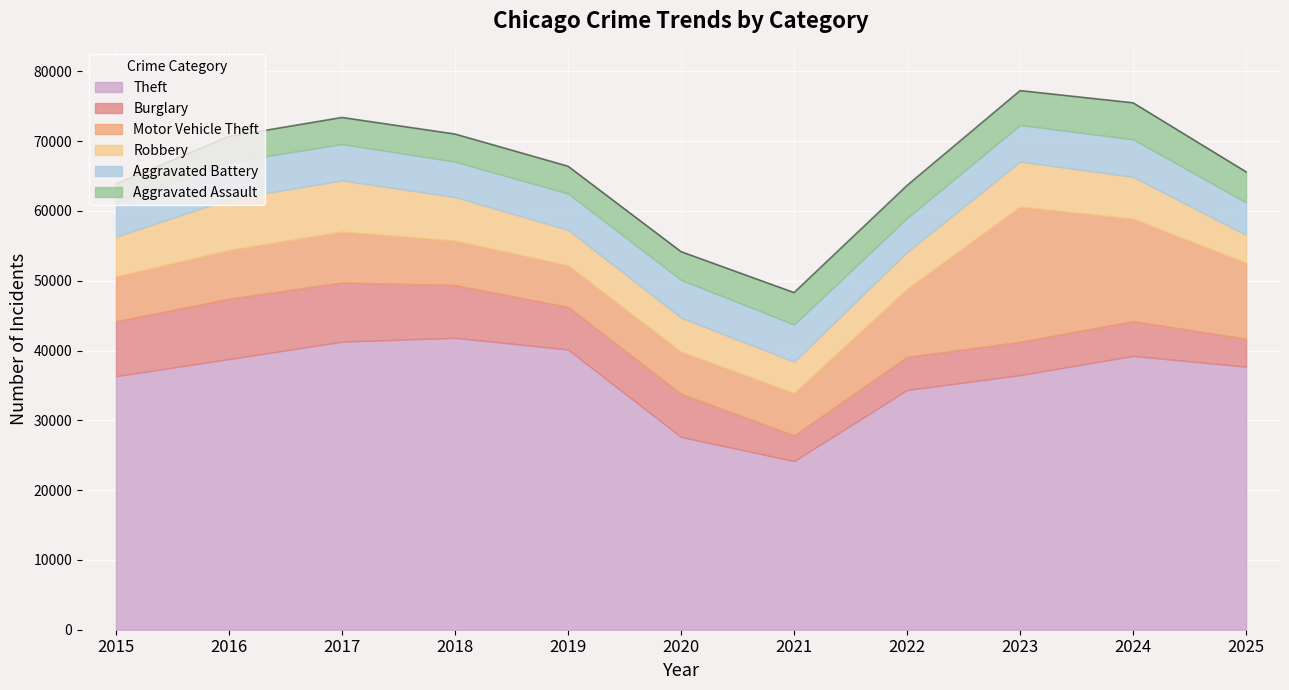

What is the value of the Theft point at the 6th from the left?

27622